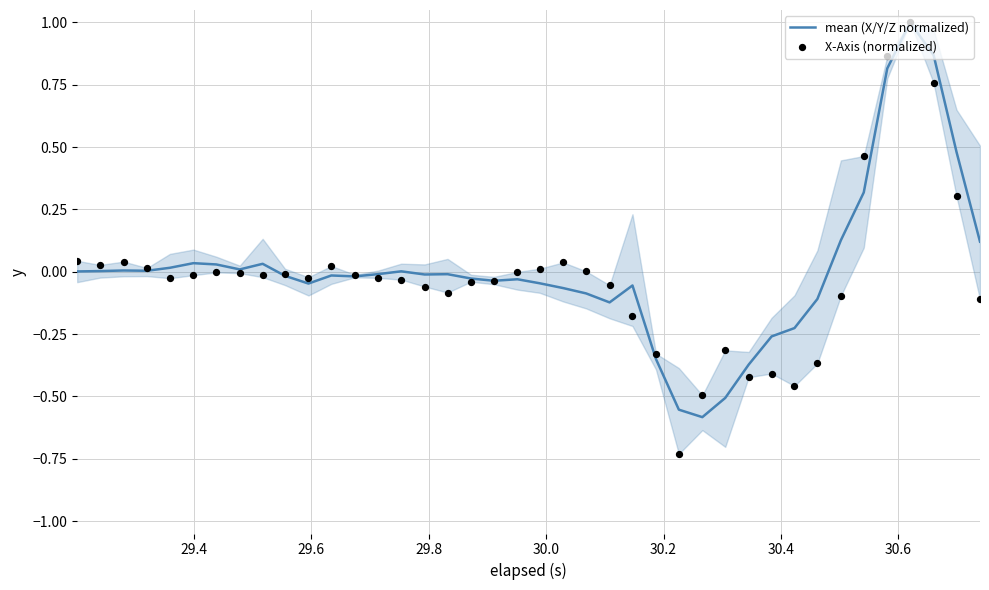

What are all the series names shown in the legend?

mean (X/Y/Z normalized), X-Axis (normalized)